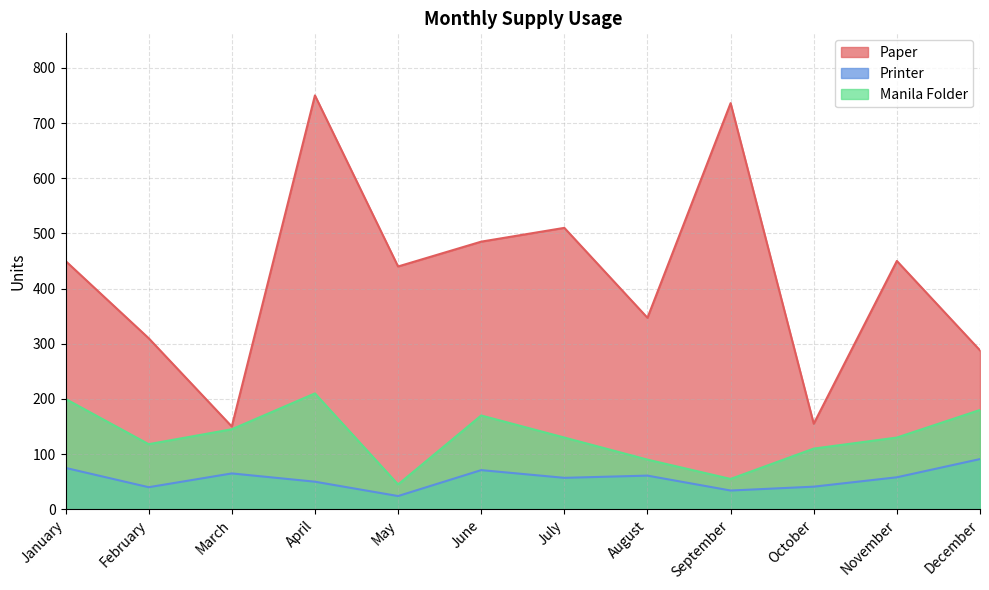

In Printer, how many points are lower than both neighbors (excluding endpoints)?

4